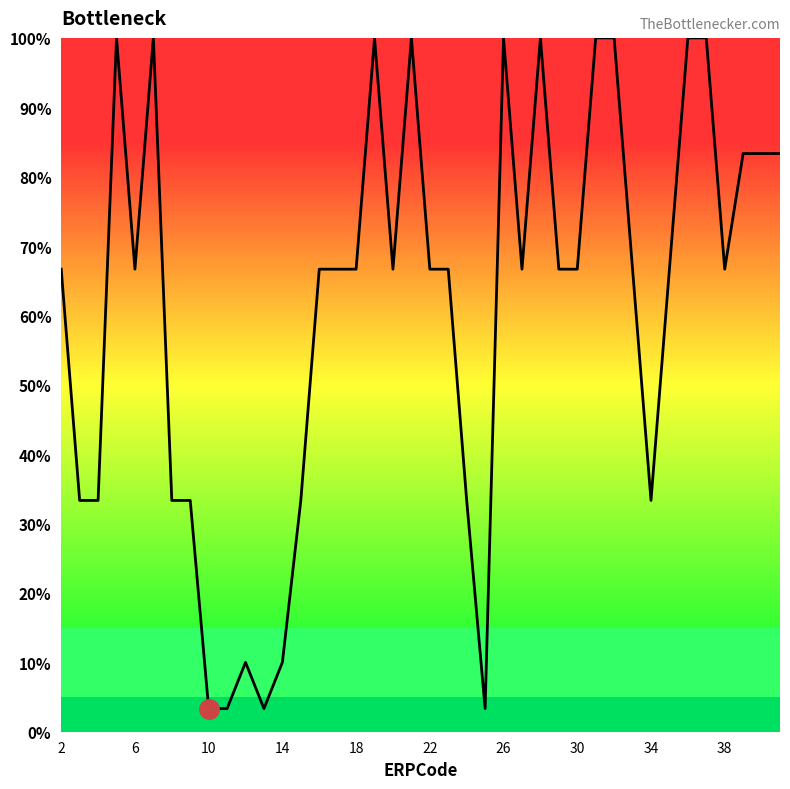

What is the smallest value displayed?

3.3